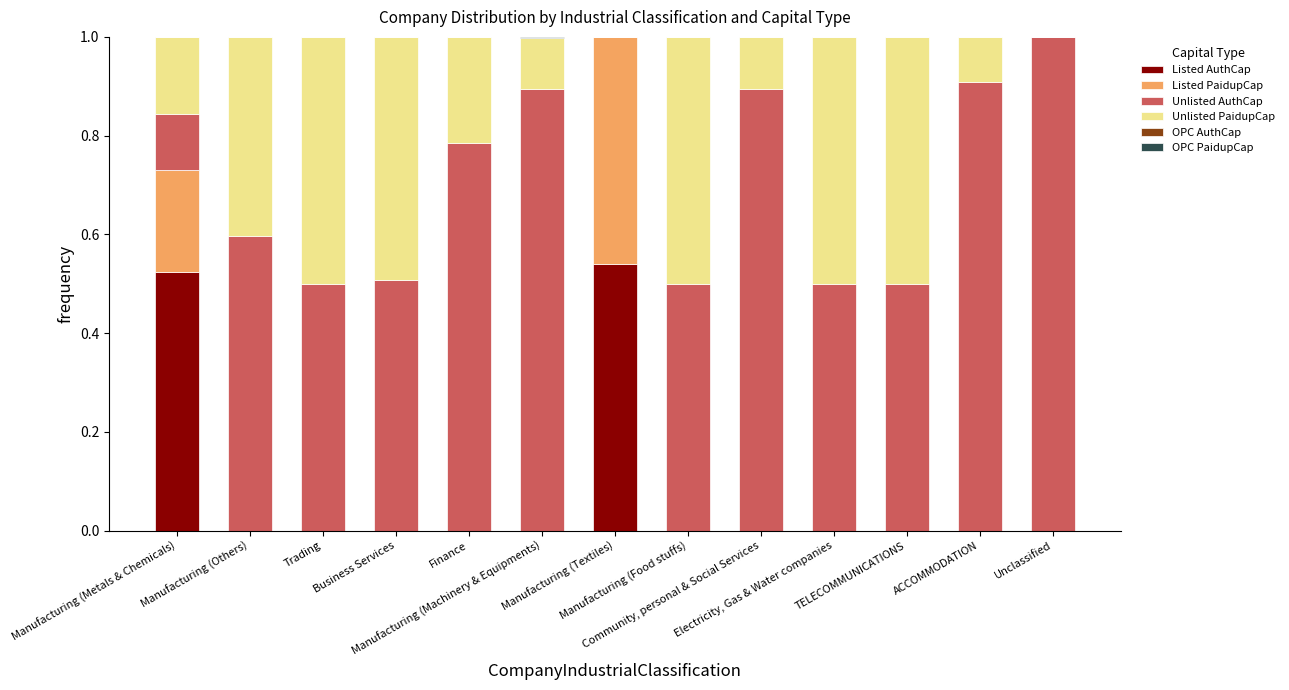

Count the Listed PaidupCap values in the range 0 to 1.

13